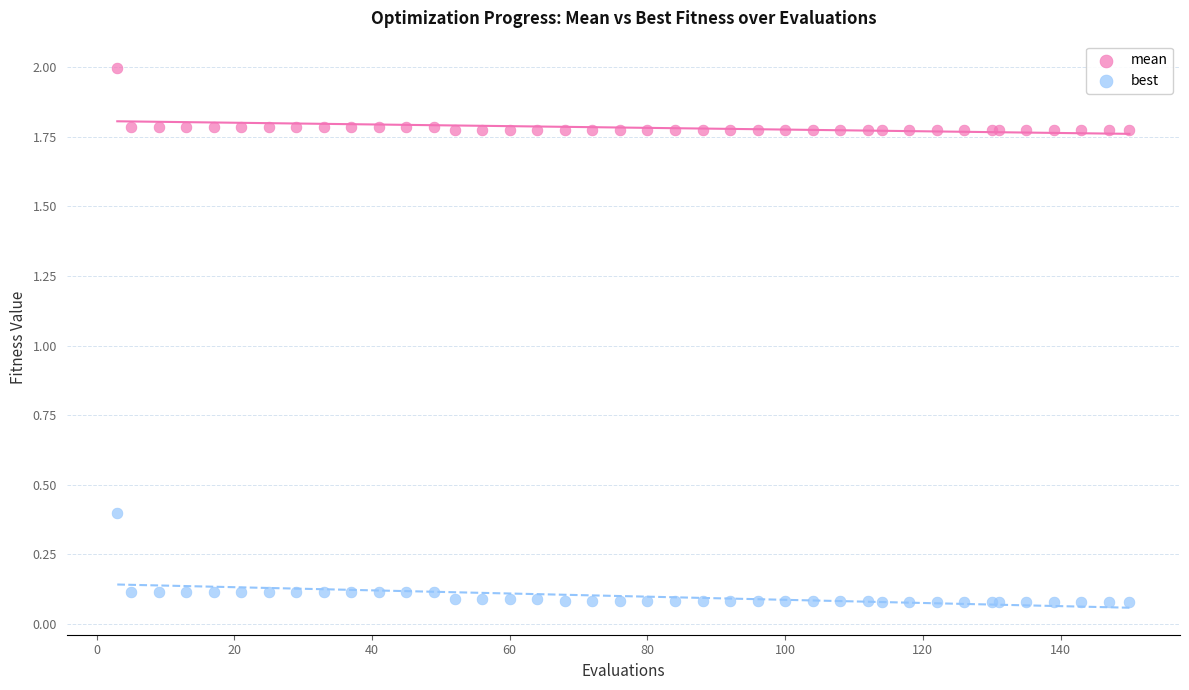

What is the X range (max minus min) for the scatter plot?

147.0